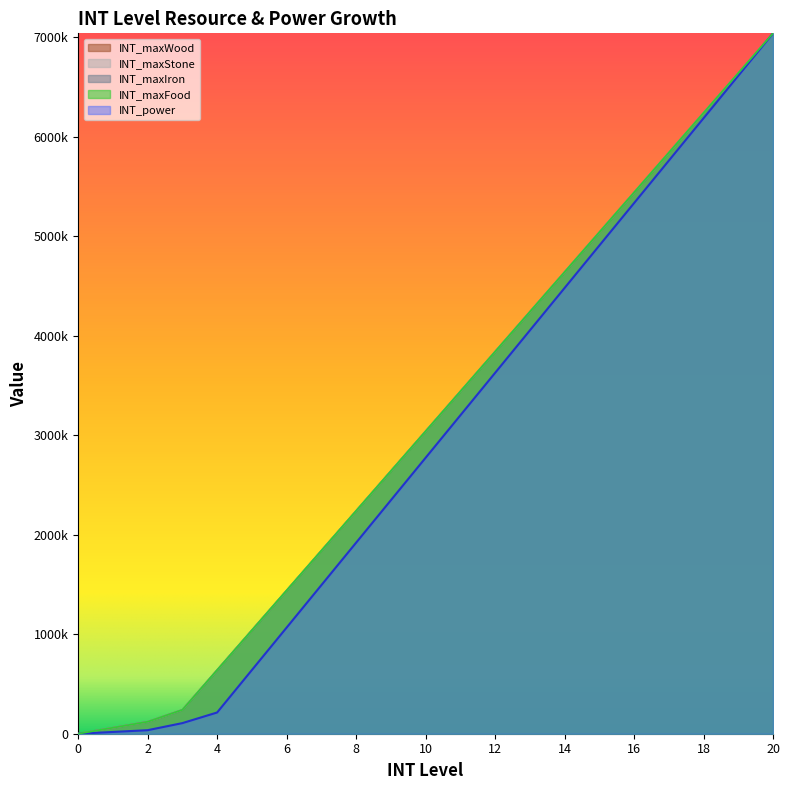

List the series in order of their peak value, lowest first.

INT_maxWood, INT_maxStone, INT_maxIron, INT_maxFood, INT_power